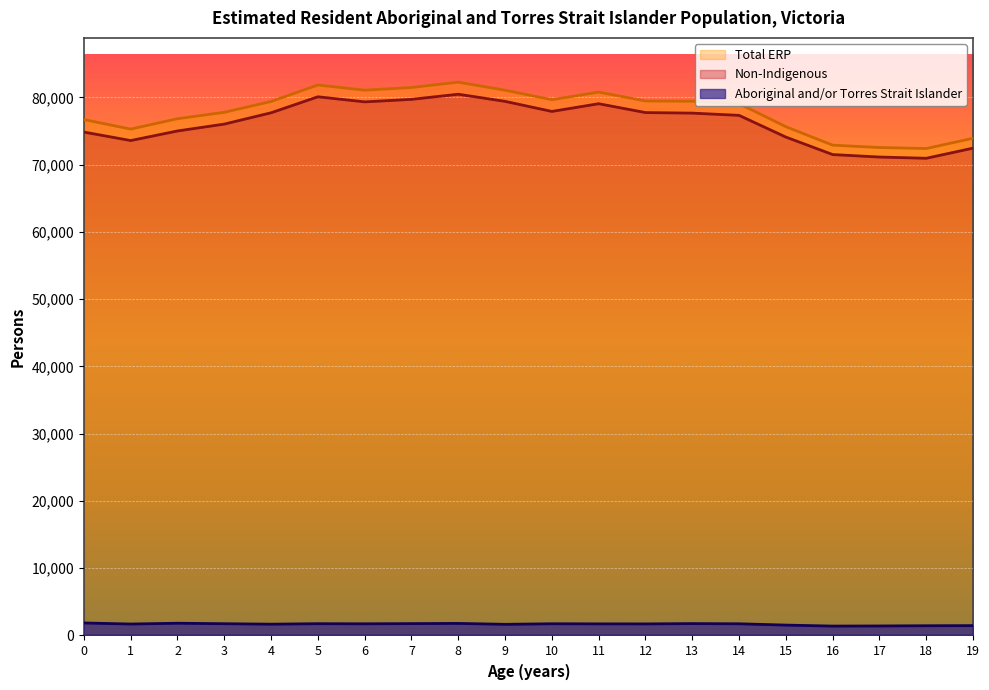

Rank the series at 16 from highest to lowest value.

Total ERP, Non-Indigenous, Aboriginal and/or Torres Strait Islander